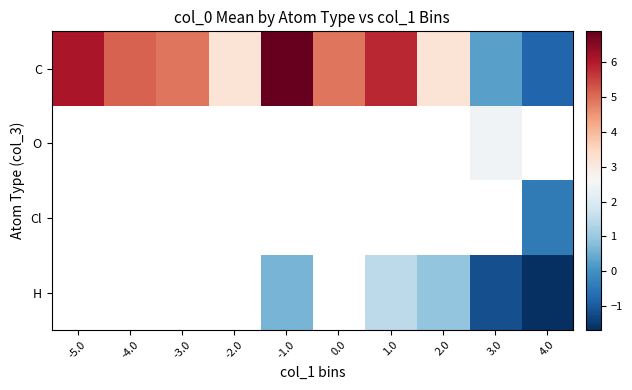

Between -2.0 and -5.0, which is larger?

-5.0